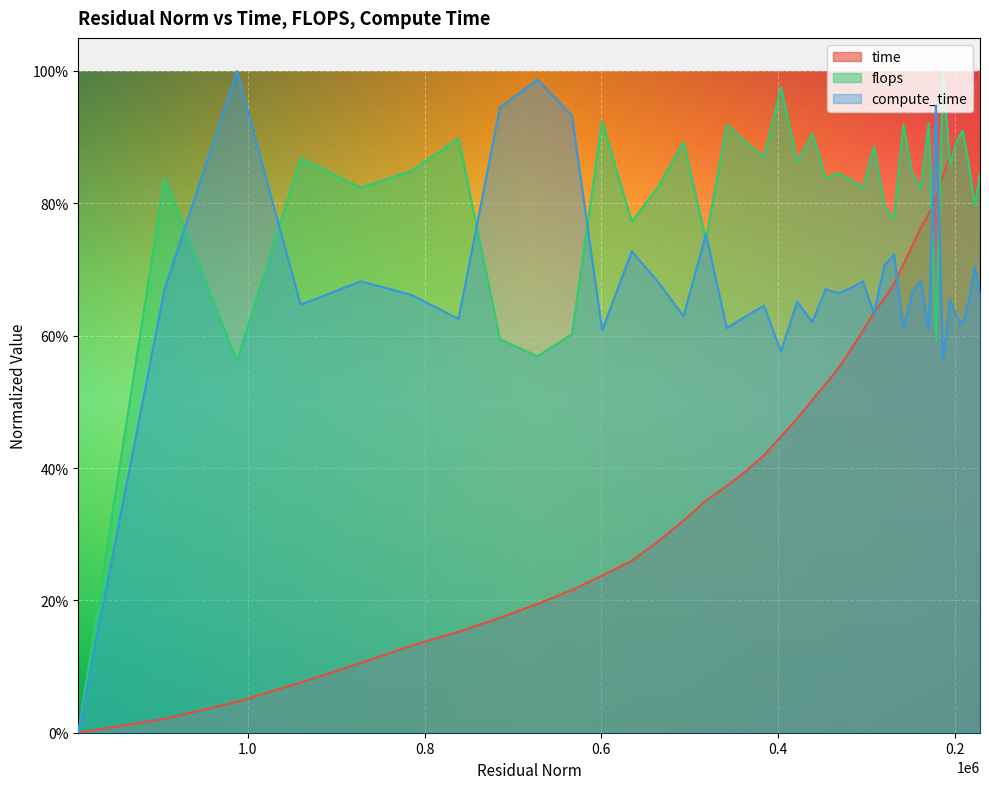

True or false: compute_time and time intersect in this chart.

True